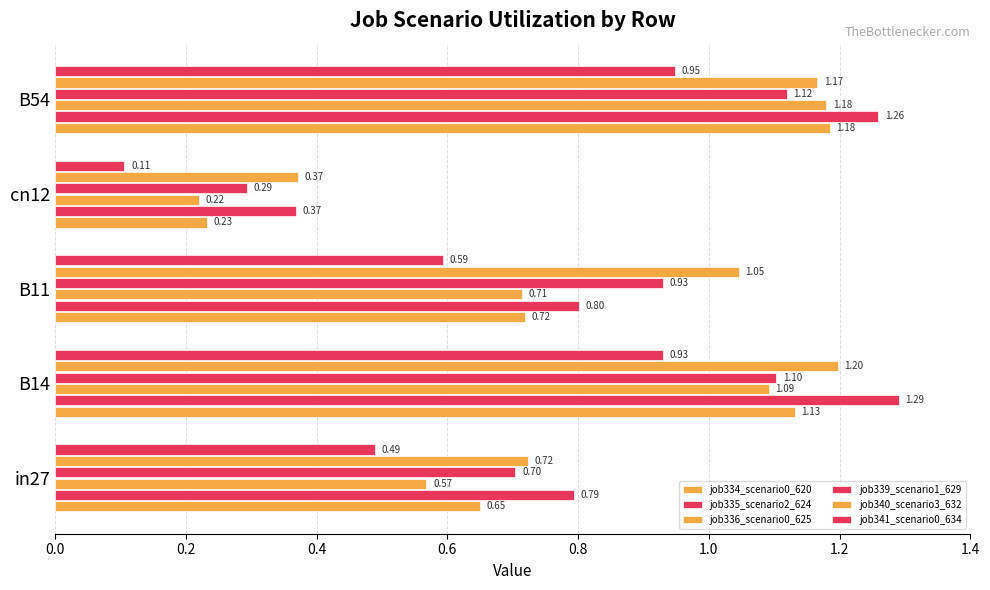

What is the value of the job335_scenario2_624 bar at the 3rd from the left?

0.8